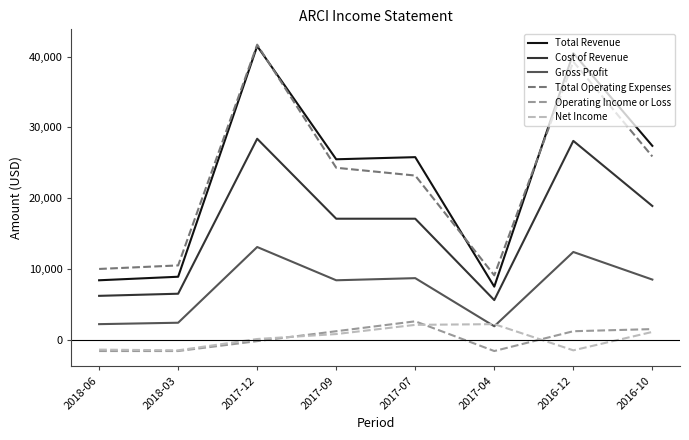

The value of Gross Profit at 2018-06 is 2200. True or false?

True